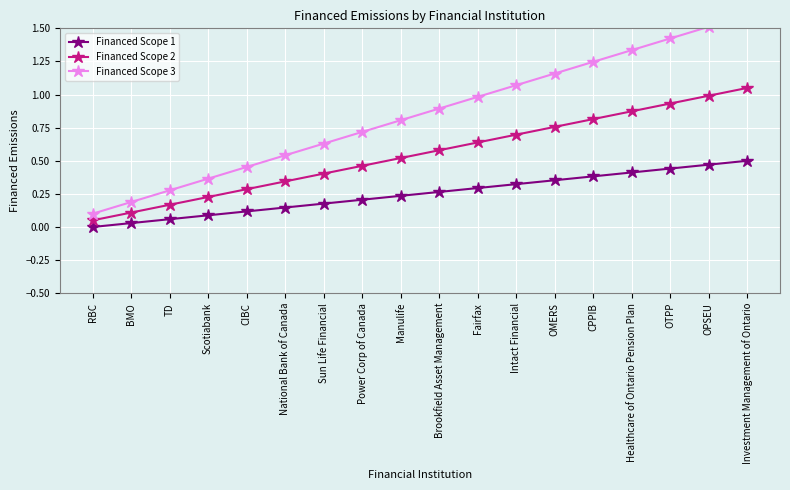

Reading left to right, what are all the values shown in this chart?

Financed Scope 1: 0.0	0.0	0.1	0.1	0.1	0.1	0.2	0.2	0.2	0.3	0.3	0.3	0.4	0.4	0.4	0.4	0.5	0.5
Financed Scope 2: 0.1	0.1	0.2	0.2	0.3	0.3	0.4	0.5	0.5	0.6	0.6	0.7	0.8	0.8	0.9	0.9	1.0	1.1
Financed Scope 3: 0.1	0.2	0.3	0.4	0.5	0.5	0.6	0.7	0.8	0.9	1.0	1.1	1.2	1.2	1.3	1.4	1.5	1.6